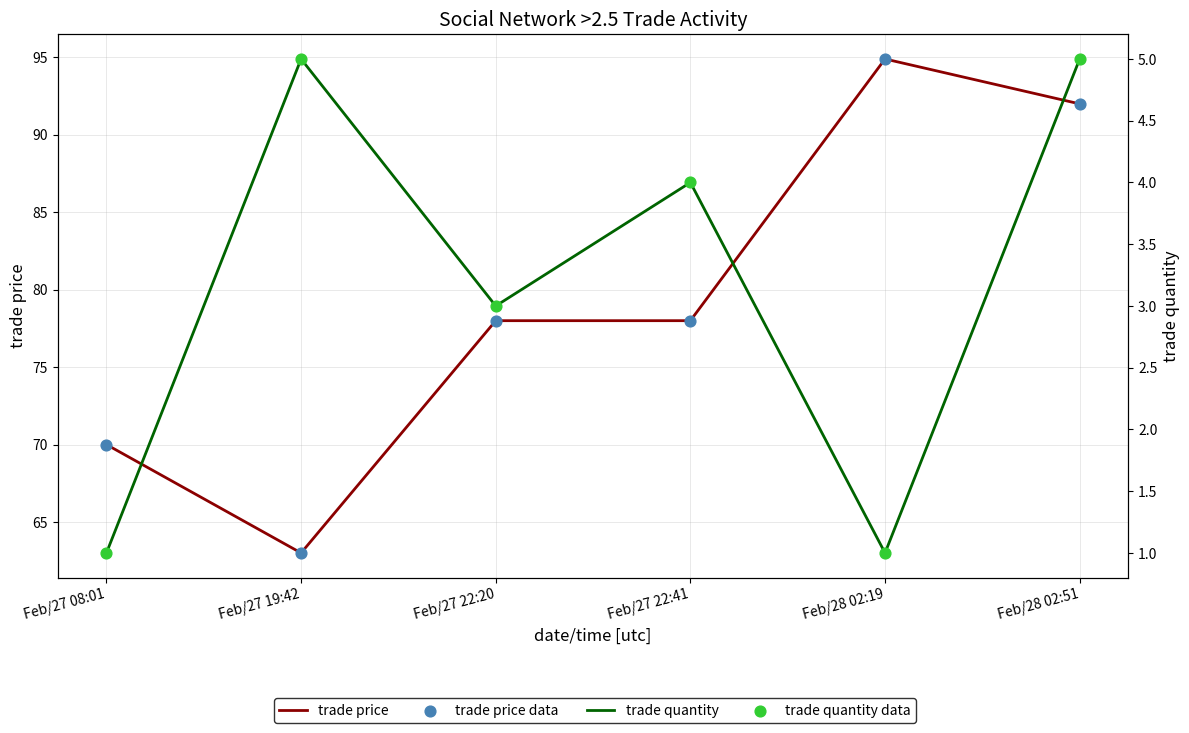

What is the total value across all series at Feb/27 19:42?

136.0